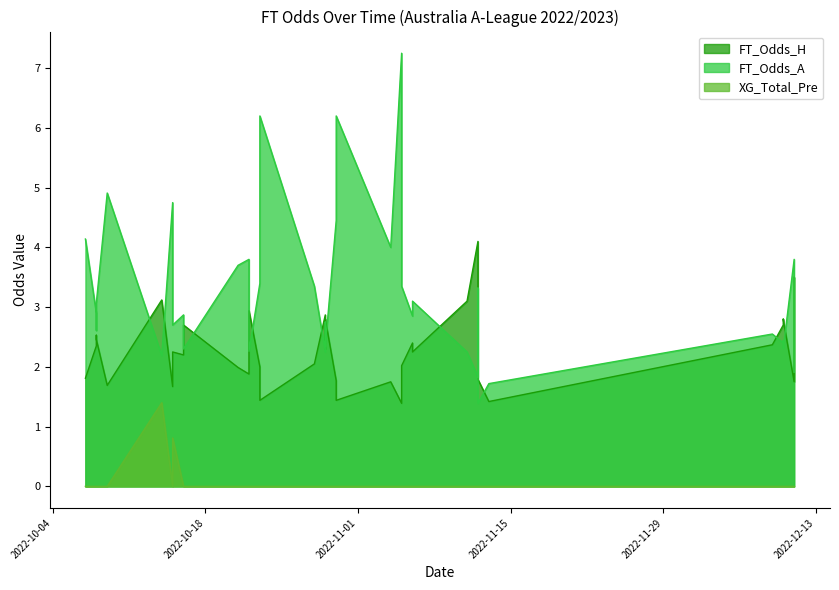

List the series in order of their peak value, highest first.

FT_Odds_A, FT_Odds_H, XG_Total_Pre